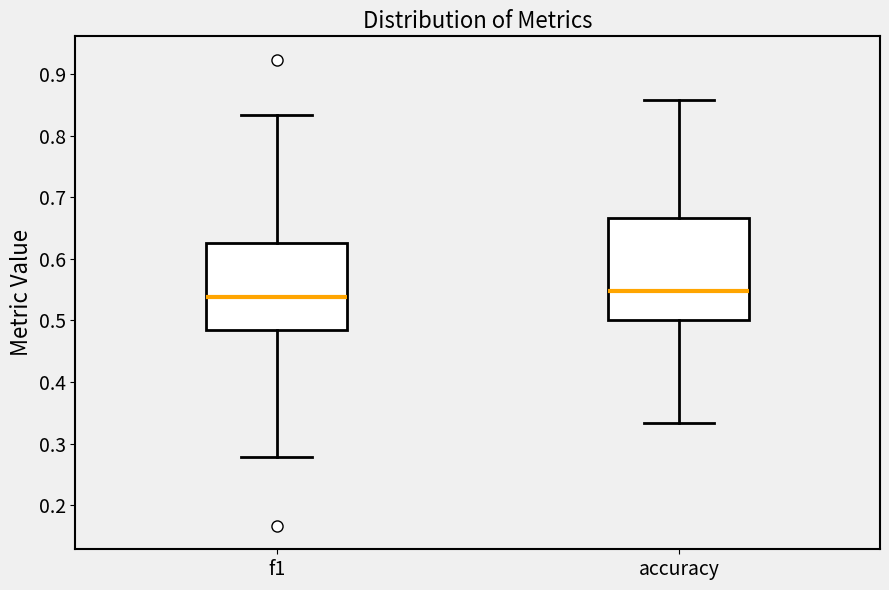

Reading left to right, read every box against the y-axis: the position of its median line, the range the box covers, and the ends of its whiskers. The values are not printed on the chart, so give them approximately, as read against the axis.

f1: median 0.54, box 0.48 to 0.63, whiskers 0.28 to 0.83
accuracy: median 0.55, box 0.50 to 0.67, whiskers 0.33 to 0.86